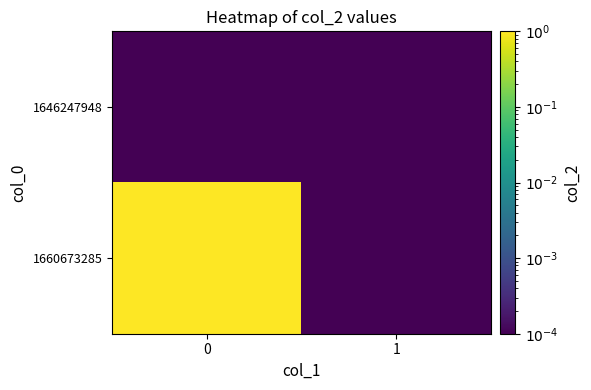

Reading right to left, transcribe all the data shown in this chart.

1646247948: 1=0.0	0=0.0
1660673285: 1=0.0	0=1.0